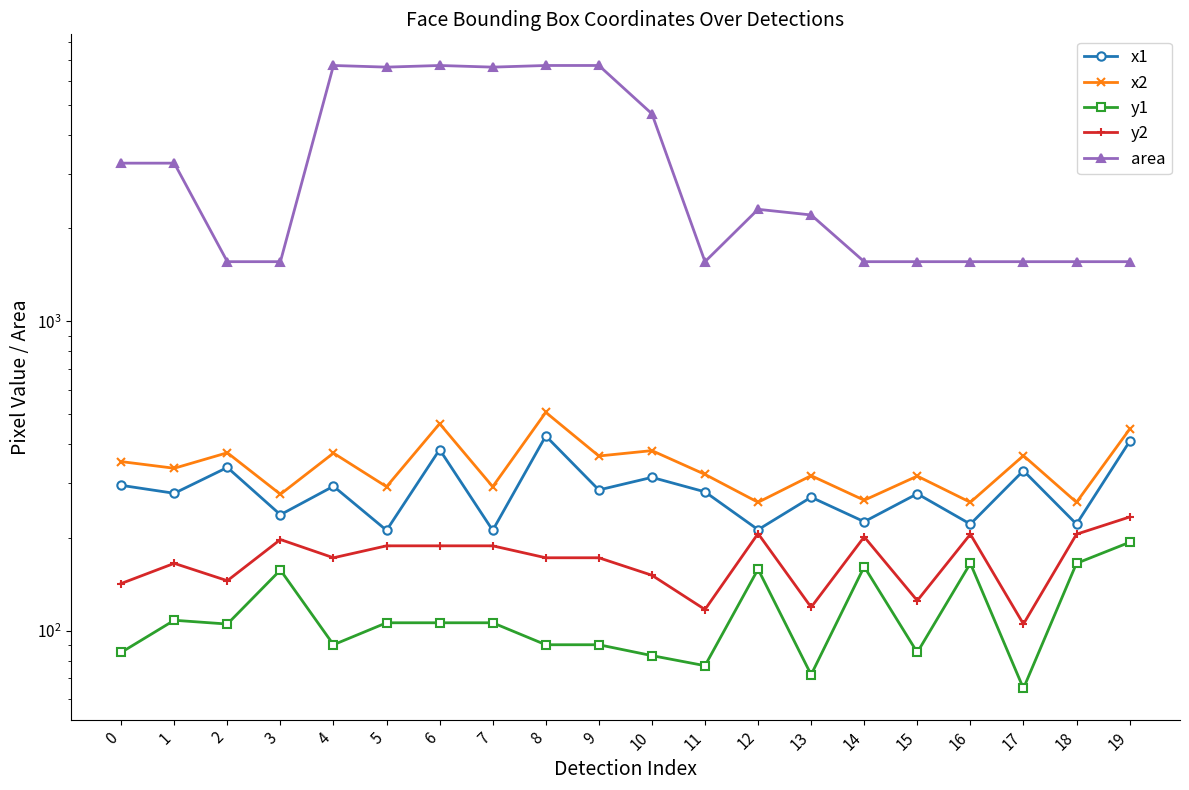

Which series has the widest spread of values?

area